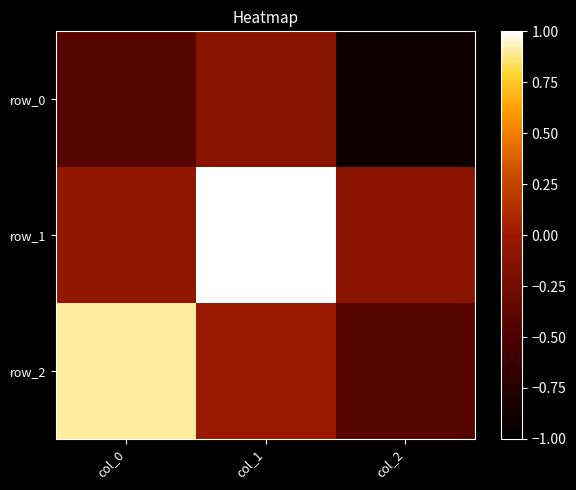

How many values in row_1 are above zero?

1